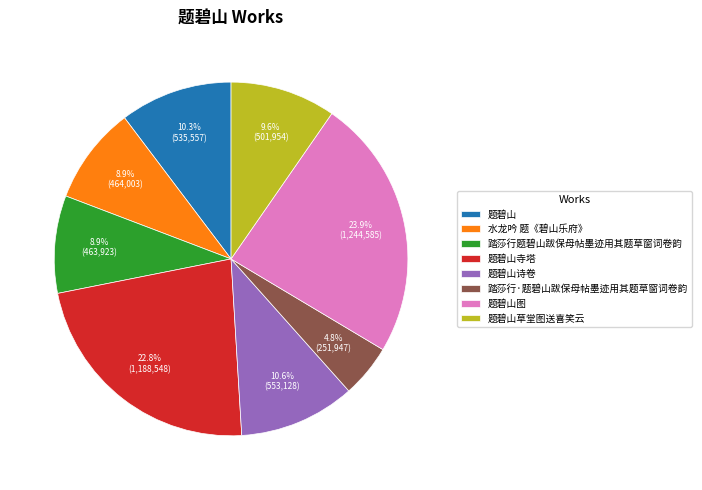

Which has a higher value, 水龙吟 题《碧山乐府》 or 题碧山草堂图送喜笑云?

题碧山草堂图送喜笑云